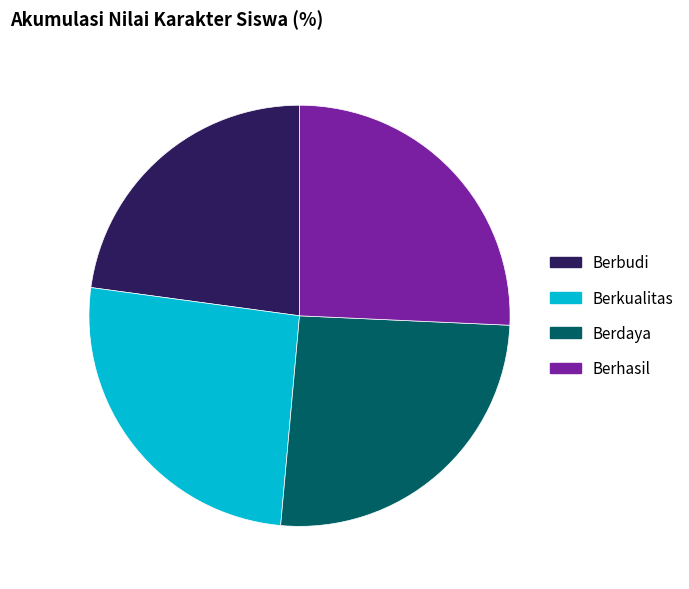

How many slices are in this pie chart?

4